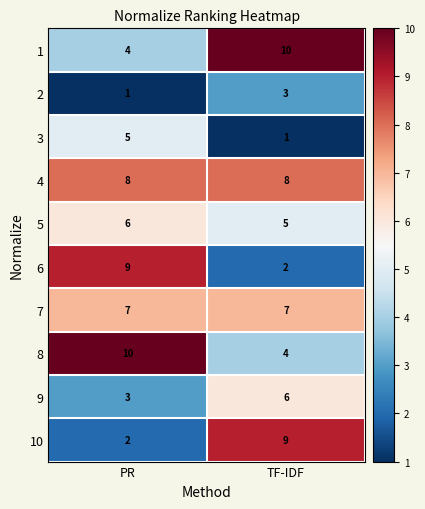

What is the approximate value of 3 at PR?

5